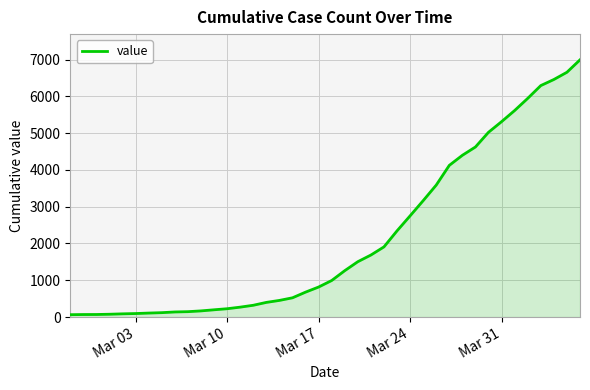

What is the average value?

2142